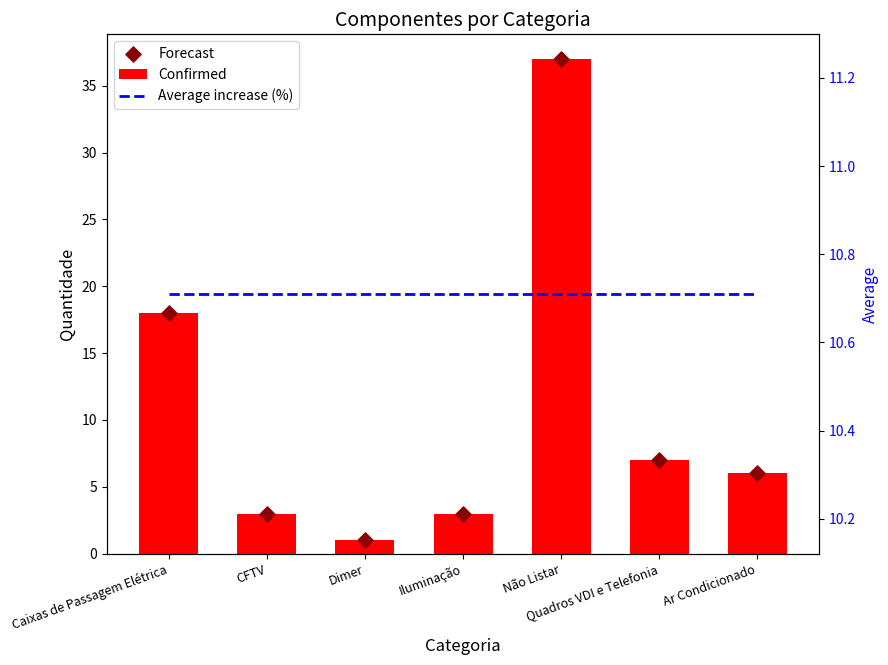

Which series has the largest total across all categories?

Confirmed